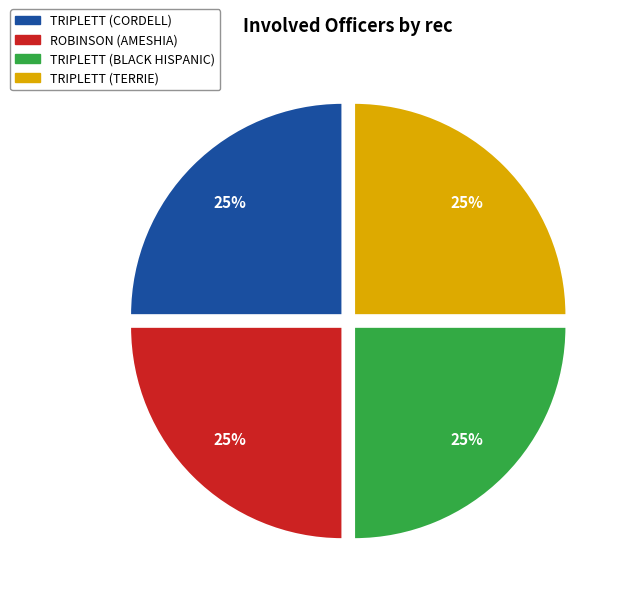

How many segments does this pie chart have?

4